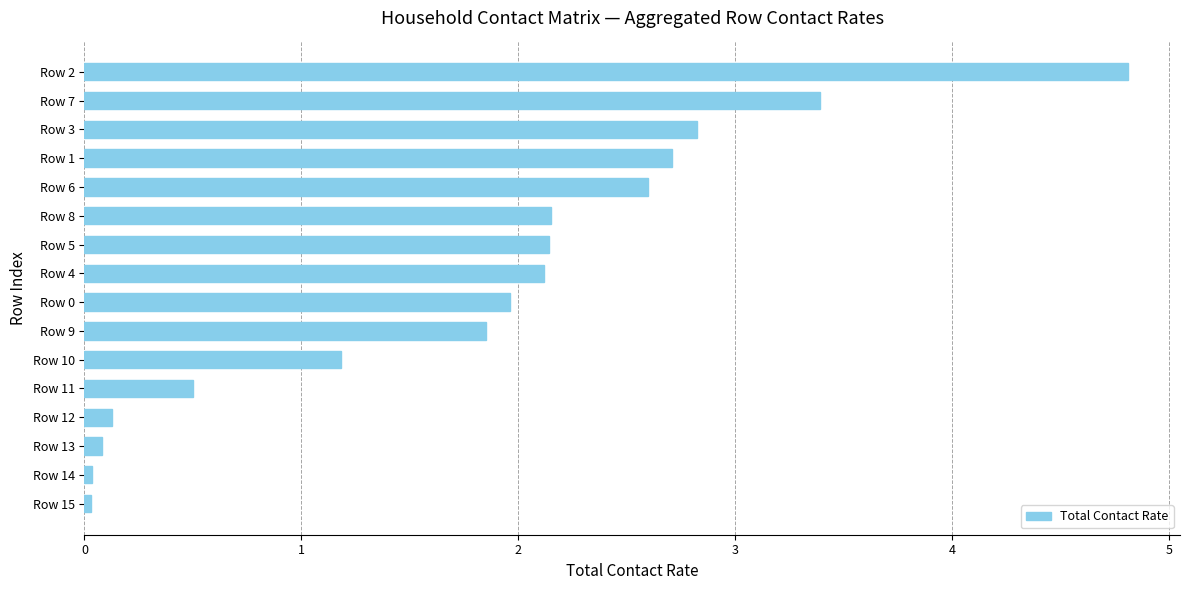

What is the average value?

1.8